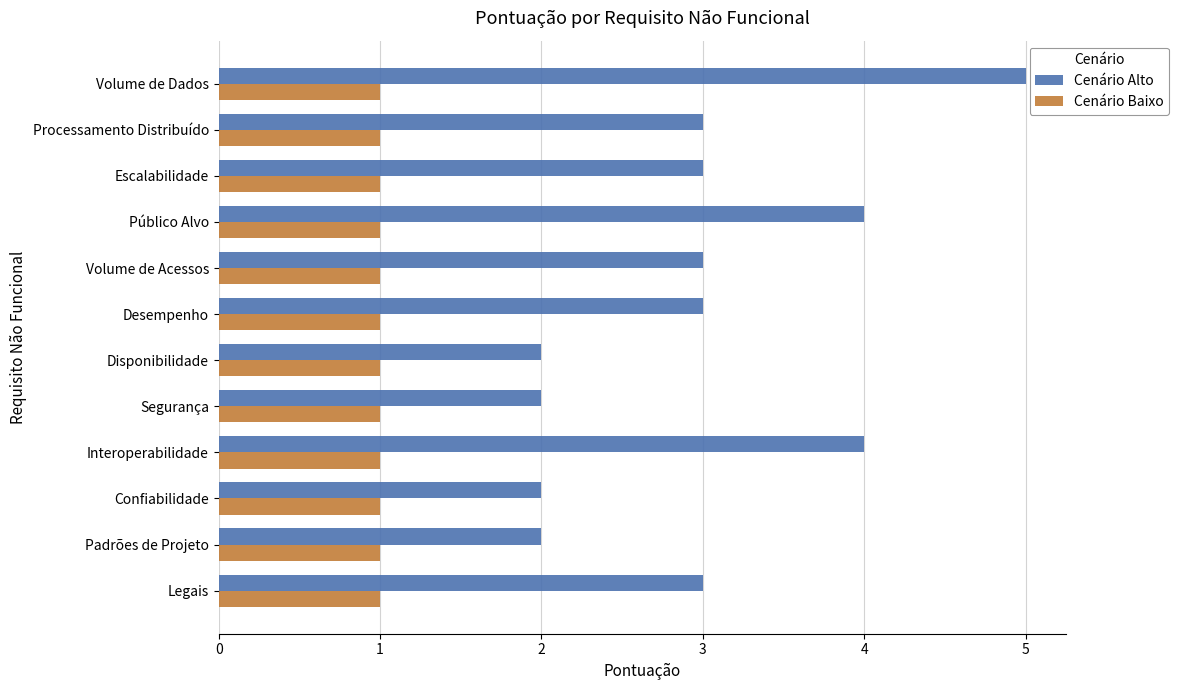

What is the average value of the Cenário Alto series?

3